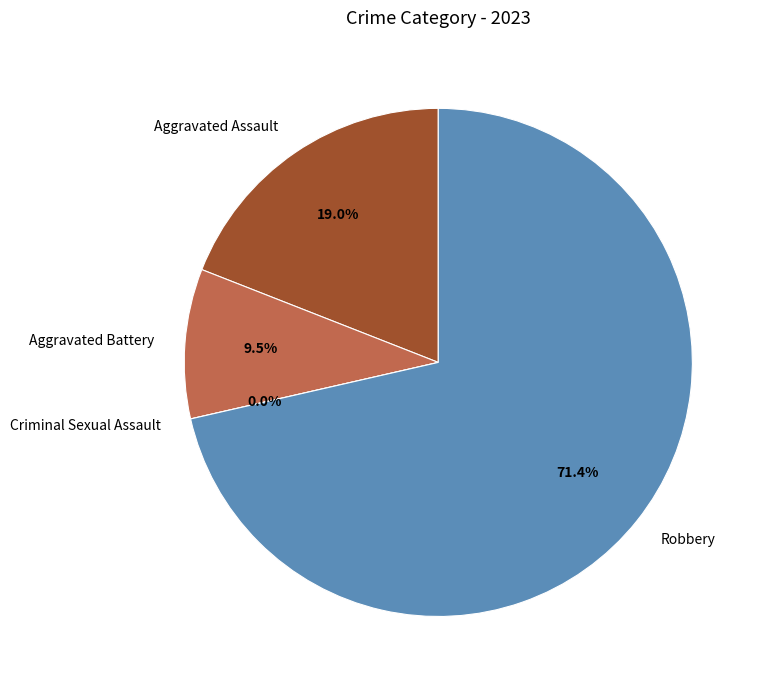

How many segments does this pie chart have?

4